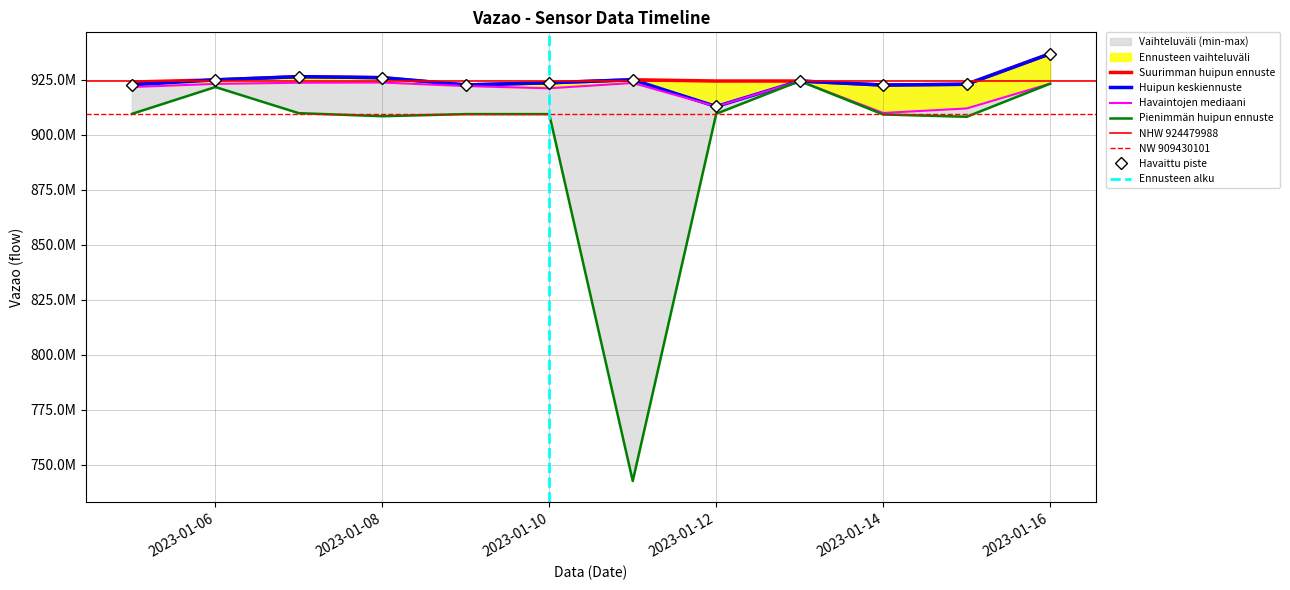

Reading right to left, what are all the values shown in this chart?

Vazao: 936902374	923011239	922644144	924479988	912893004	925049901	923689720	922693205	925997465	926469324	924999607	922747756
Vazao_min: 923270106	908224374	909273633	924479988	909589616	742601486	909430101	909430101	908488517	909850305	921746170	909535777
Vazao_max: 936902374	923009670	922644144	924479988	924479988	925049901	923689720	922693205	925997465	926469324	924999607	924007250
Vazao_median: 923270106	912000572	909955981	924479988	912893004	923585232	921176871	922171777	923796703	923693554	923170372	921746170